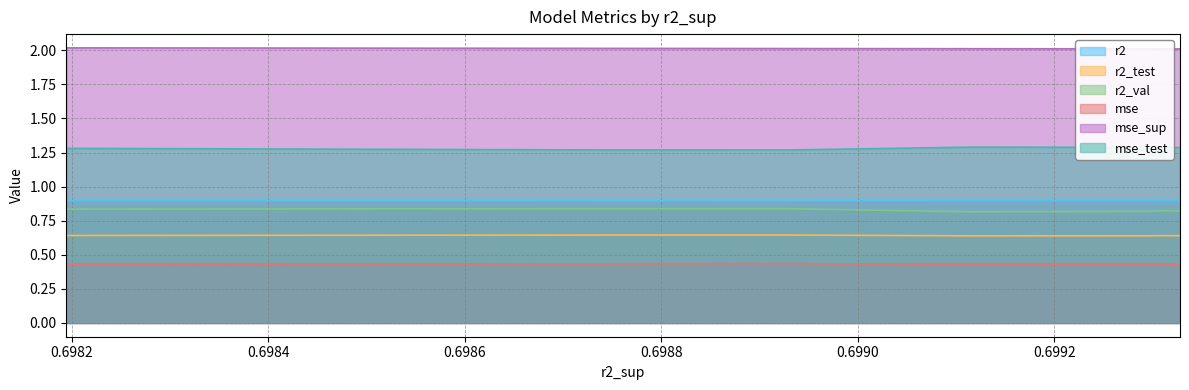

Is it true that r2 equals 1.3 at model_2_11_2?

False